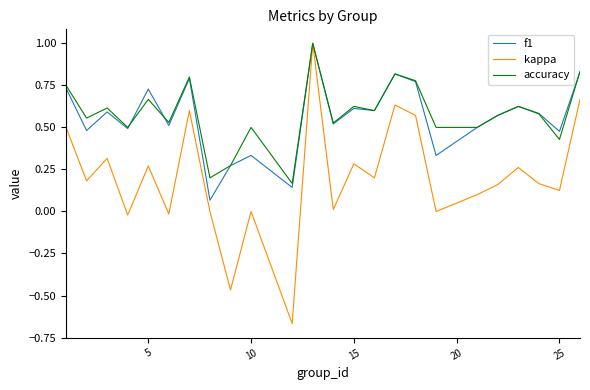

Which series has the largest range (max minus min)?

kappa